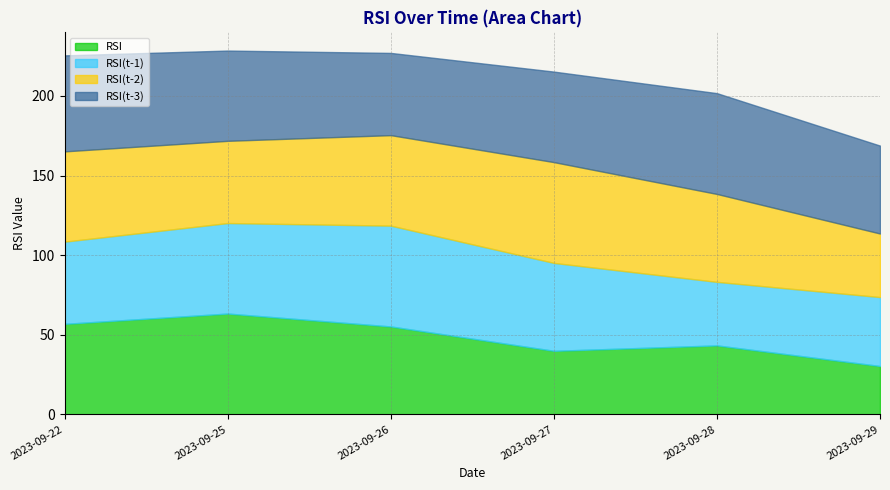

The RSI(t-3) series shows 95.3 at 2023-09-22. True or false?

False